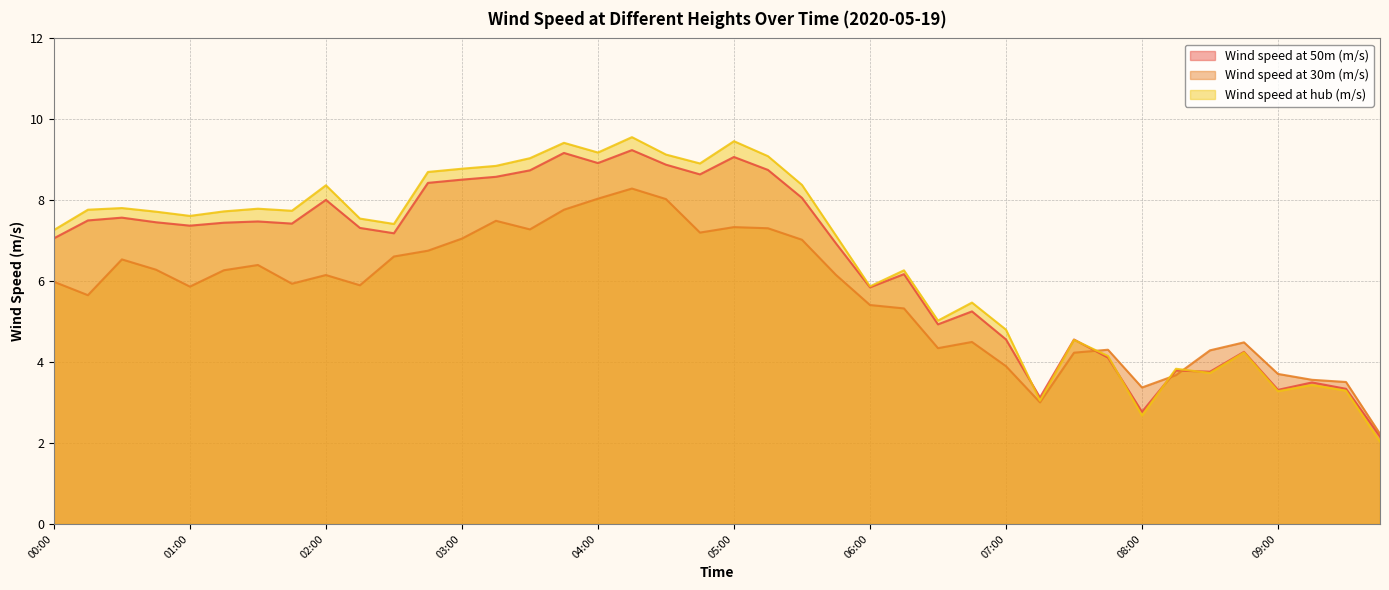

Where does the Wind speed at 30m (m/s) series first go above 5?

00:00